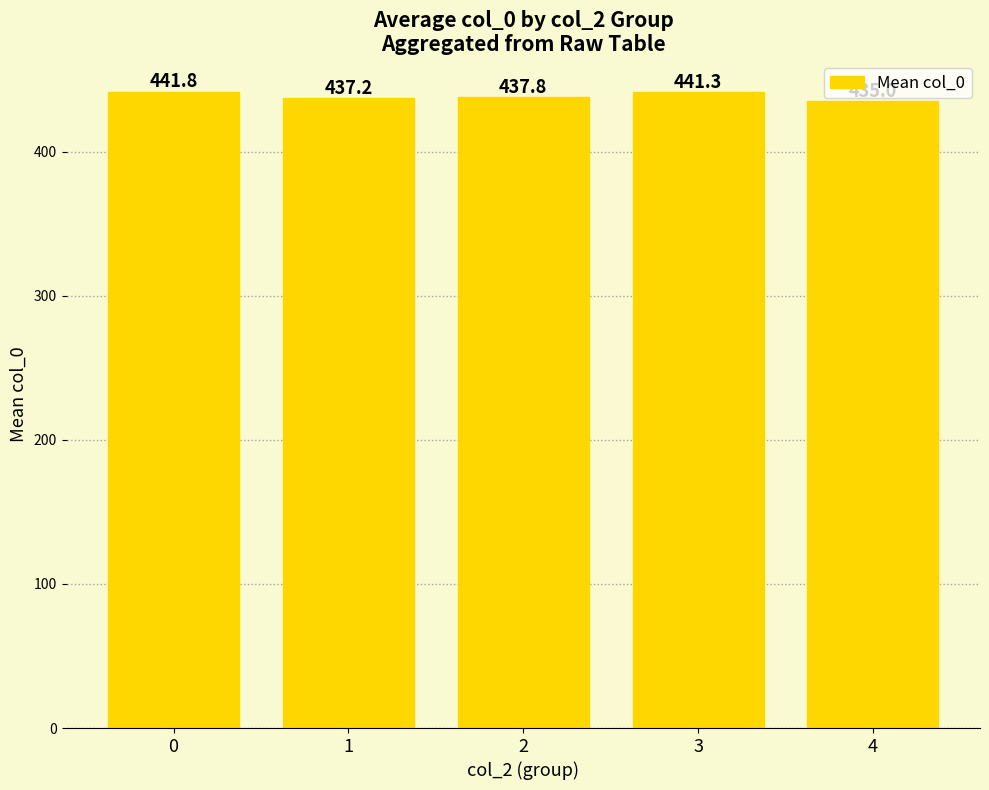

Reading left to right, transcribe all the data shown in this chart.

441.8	437.2	437.8	441.3	435.0